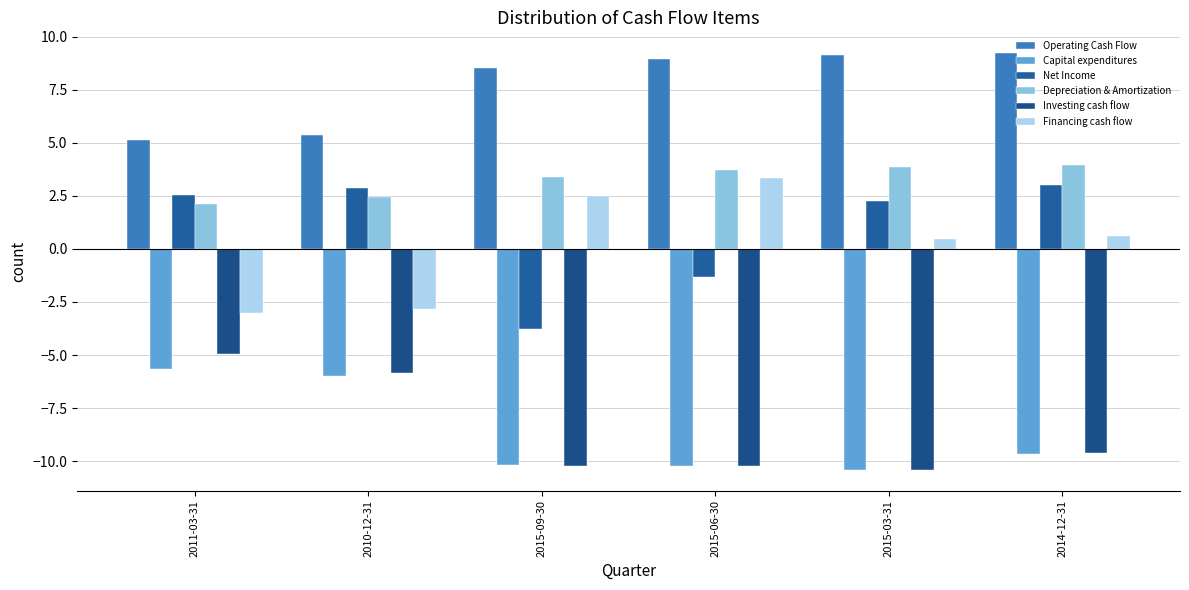

Reading right to left, extract all data points from this chart.

Operating Cash Flow: 9.2	9.1	9.0	8.5	5.3	5.1
Capital expenditures: -9.6	-10.4	-10.2	-10.2	-6.0	-5.7
Net Income: 3.0	2.2	-1.3	-3.8	2.8	2.6
Depreciation & Amortization: 3.9	3.9	3.7	3.4	2.5	2.1
Investing cash flow: -9.6	-10.4	-10.2	-10.2	-5.8	-5.0
Financing cash flow: 0.6	0.5	3.3	2.5	-2.8	-3.0